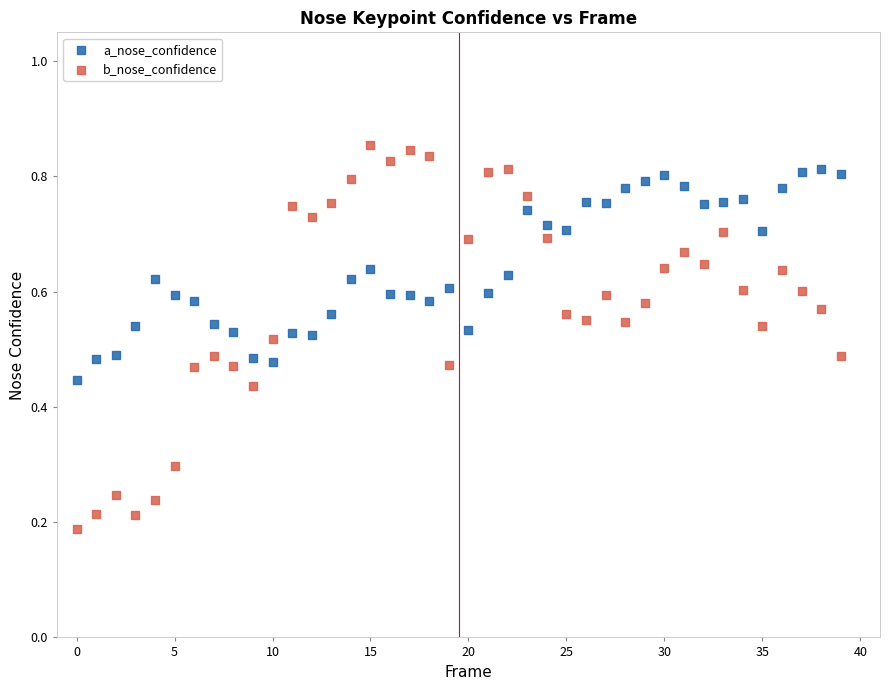

Which series contains the lowest Y value?

b_nose_confidence